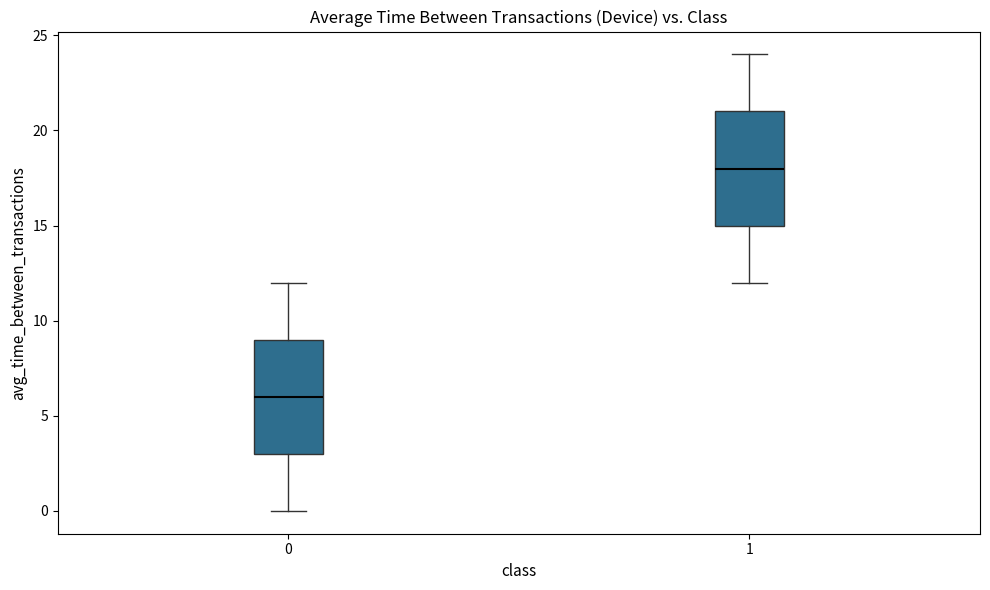

Reading left to right, read every box against the y-axis: the position of its median line, the range the box covers, and the ends of its whiskers. The values are not printed on the chart, so give them approximately, as read against the axis.

0: median 6, box 3 to 9, whiskers 0 to 12
1: median 18, box 15 to 21, whiskers 12 to 24